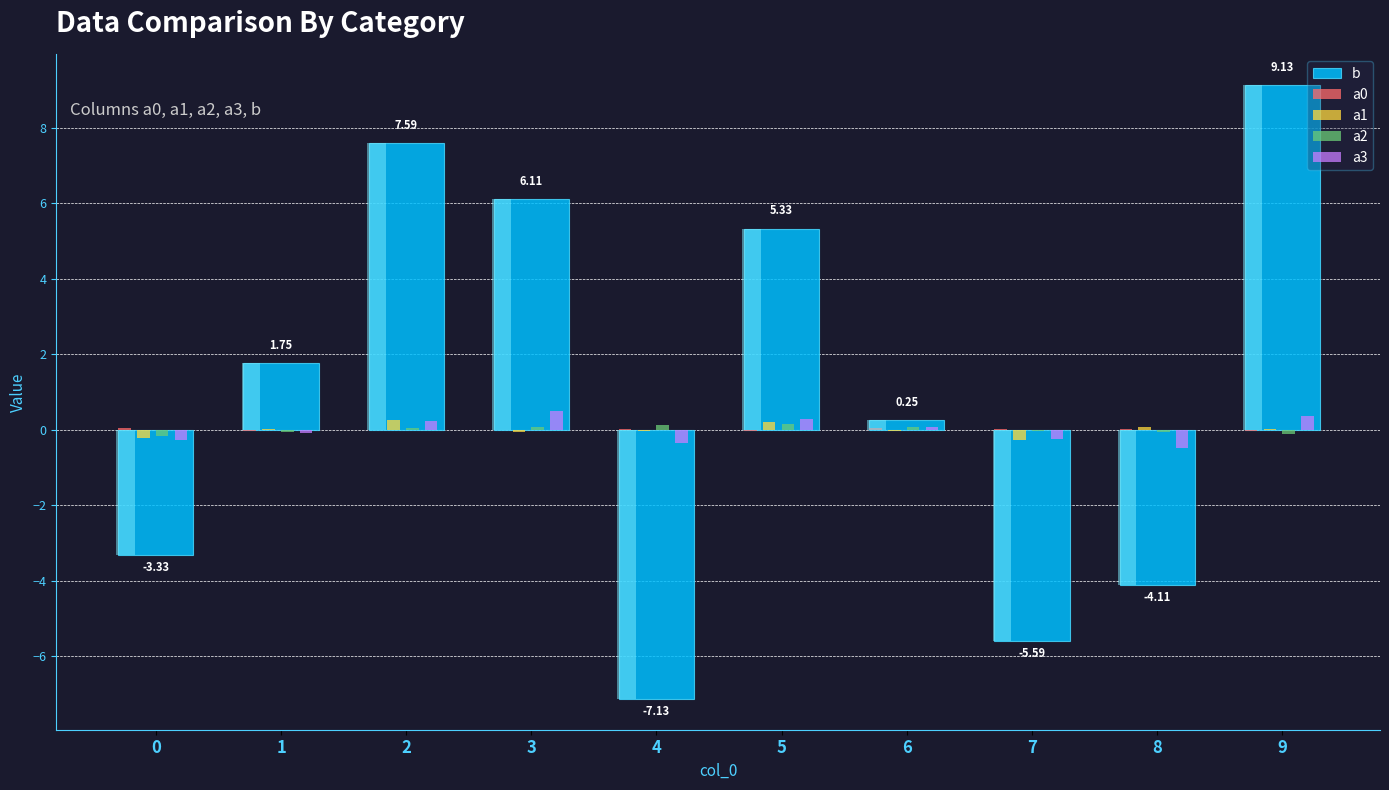

Reading left to right, list all the values displayed in this chart.

b: -3.3	1.8	7.6	6.1	-7.1	5.3	0.2	-5.6	-4.1	9.1
a0: 0.0	-0.0	-0.0	-0.0	0.0	-0.0	0.0	0.0	0.0	-0.0
a1: -0.2	0.0	0.3	-0.1	-0.0	0.2	-0.0	-0.3	0.1	0.0
a2: -0.2	-0.1	0.0	0.1	0.1	0.2	0.1	-0.0	-0.1	-0.1
a3: -0.3	-0.1	0.2	0.5	-0.4	0.3	0.1	-0.2	-0.5	0.4